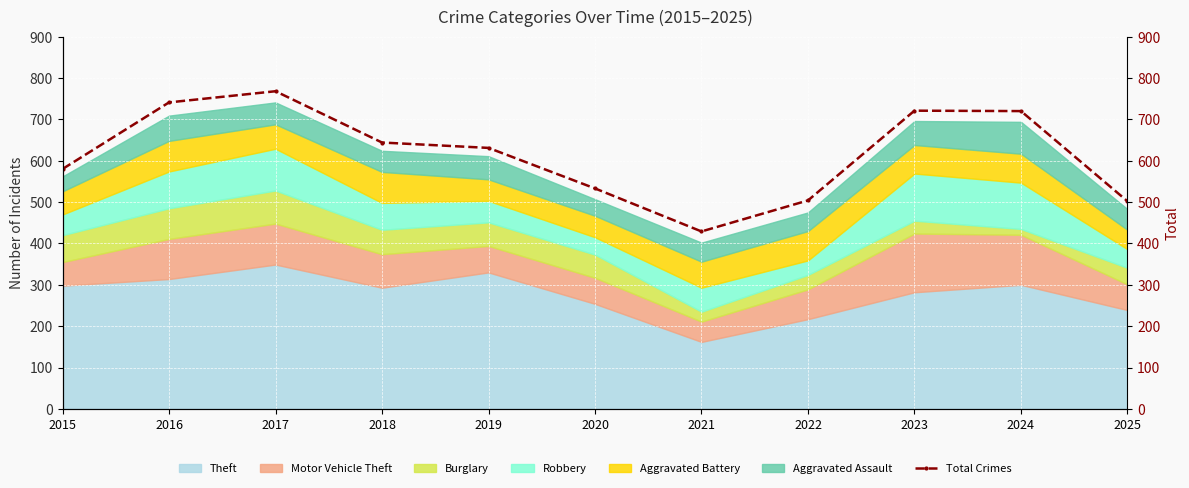

What is the value of the 6th point from the left?

533